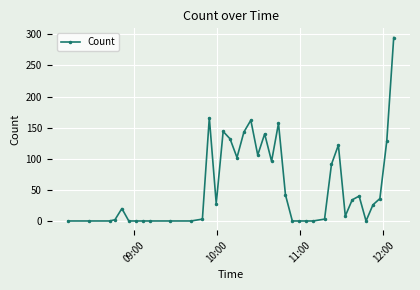

How many data points are less than 26?

19